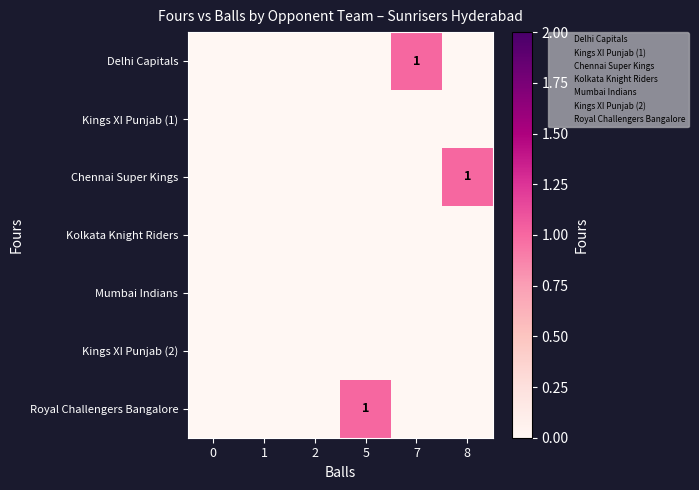

List the series in order of their peak value, lowest first.

Kings XI Punjab (1), Kolkata Knight Riders, Mumbai Indians, Kings XI Punjab (2), Delhi Capitals, Chennai Super Kings, Royal Challengers Bangalore